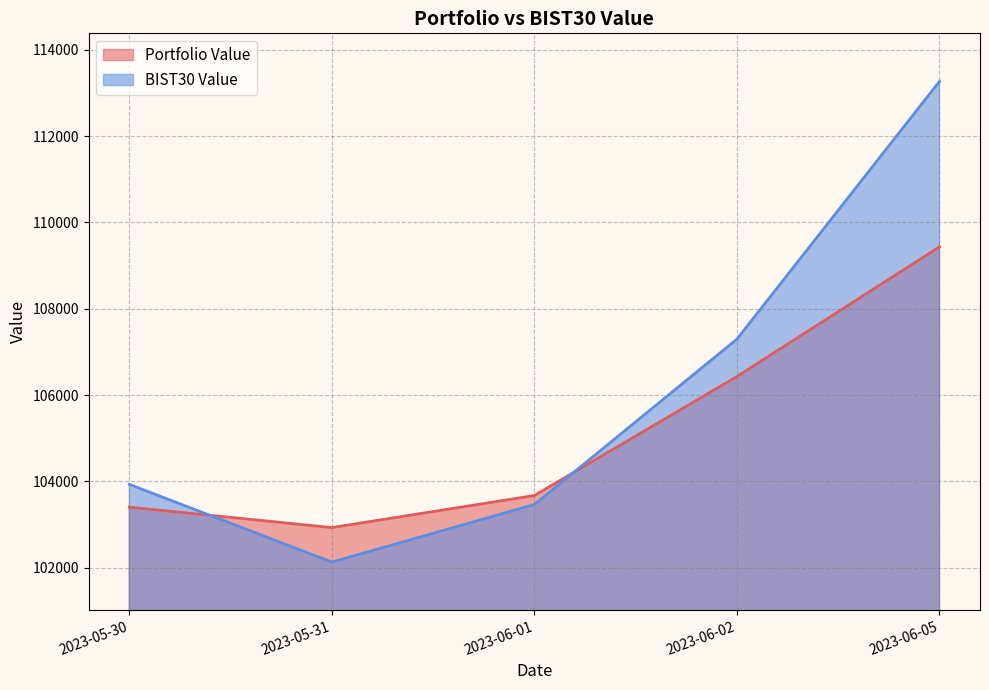

How many data points does each series have?

5